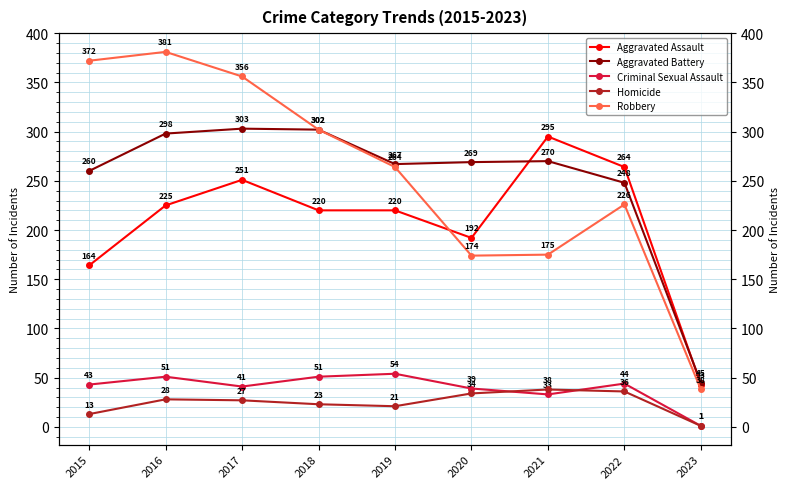

Is this an area chart (filled region under the line)?

No